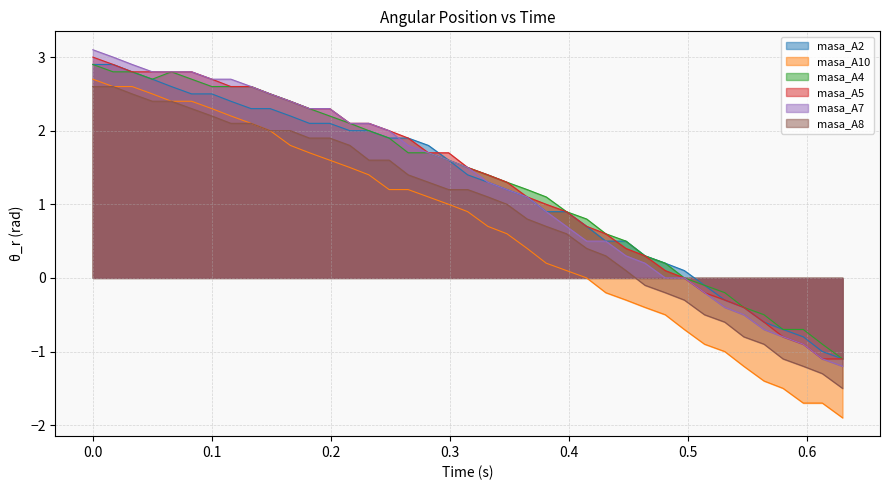

What is the lowest value of the masa_A7 series?

-1.2